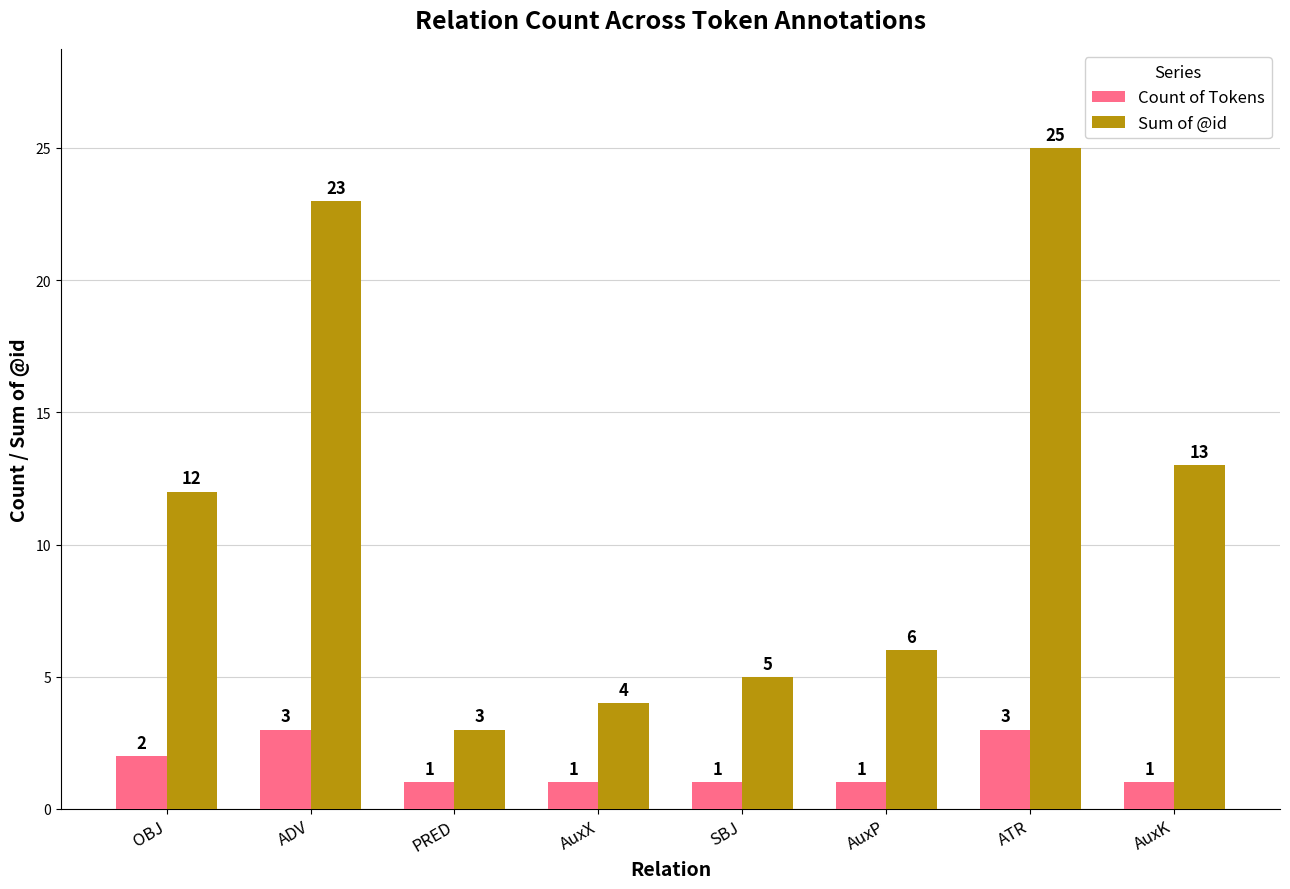

Which series has the largest range (max minus min)?

Sum of @id